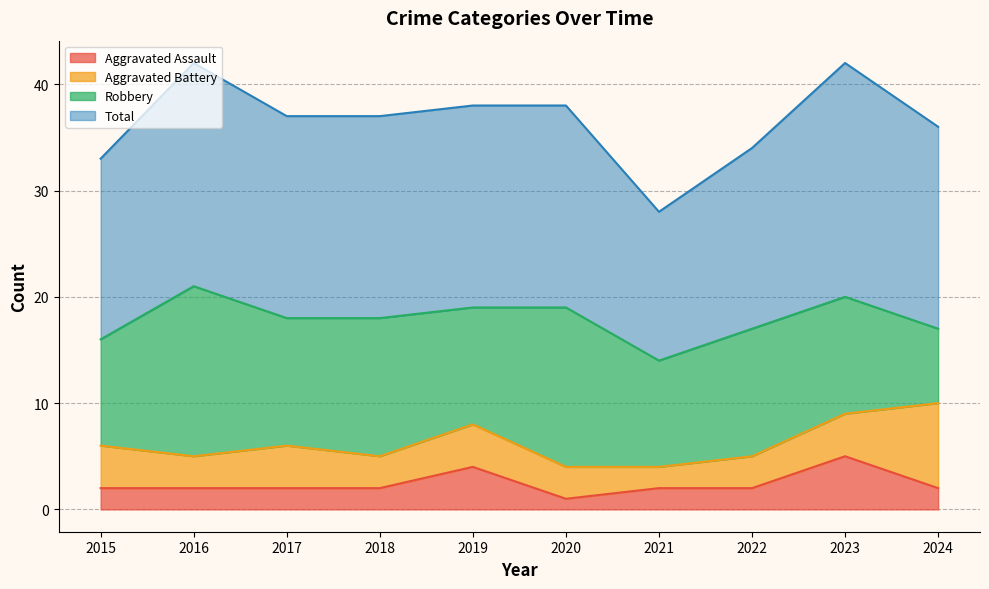

Which category has the highest value in the Aggravated Assault series?

2023